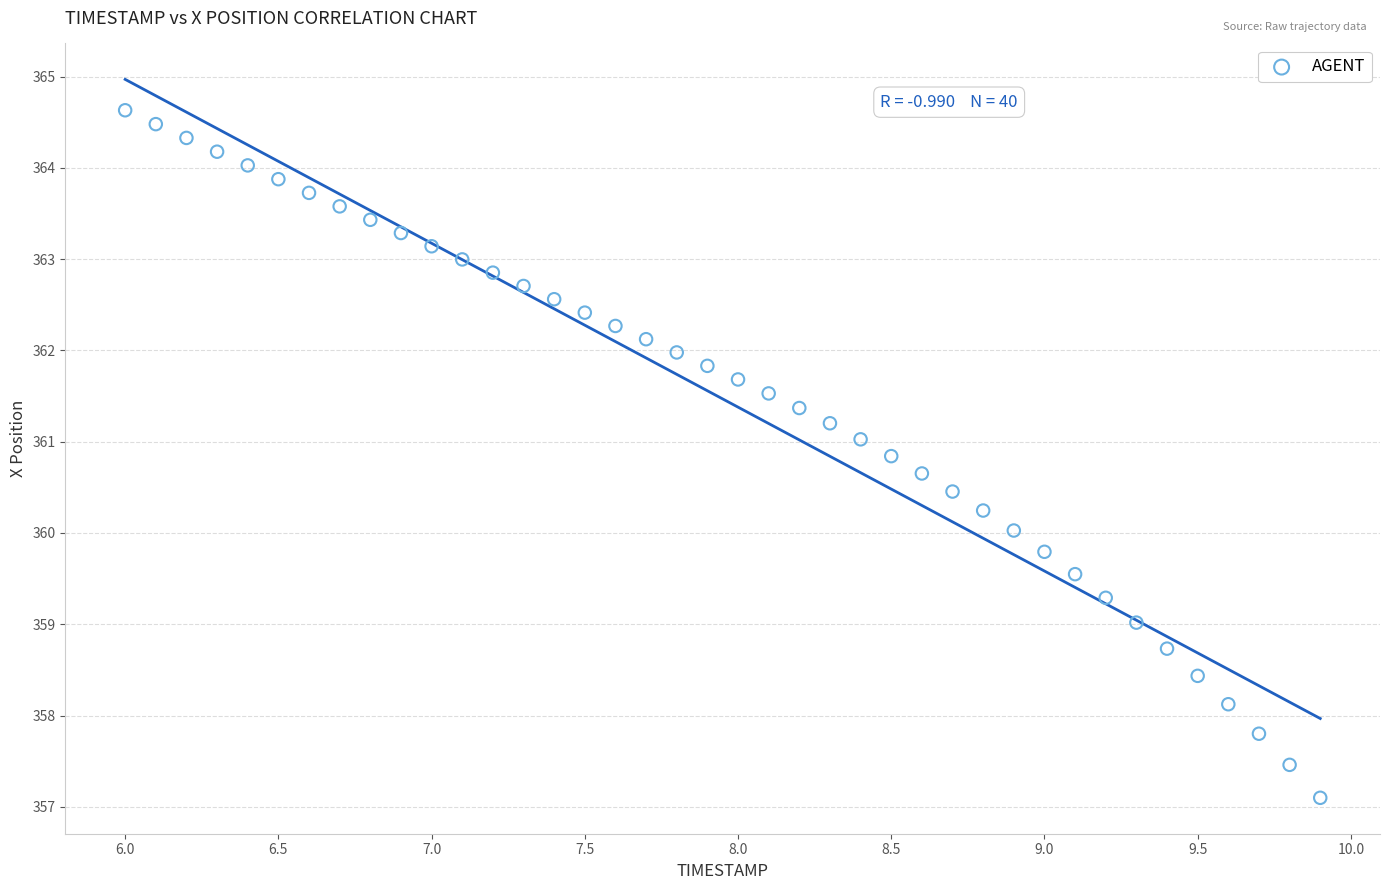

What is the range of Y values (max minus min)?

7.5